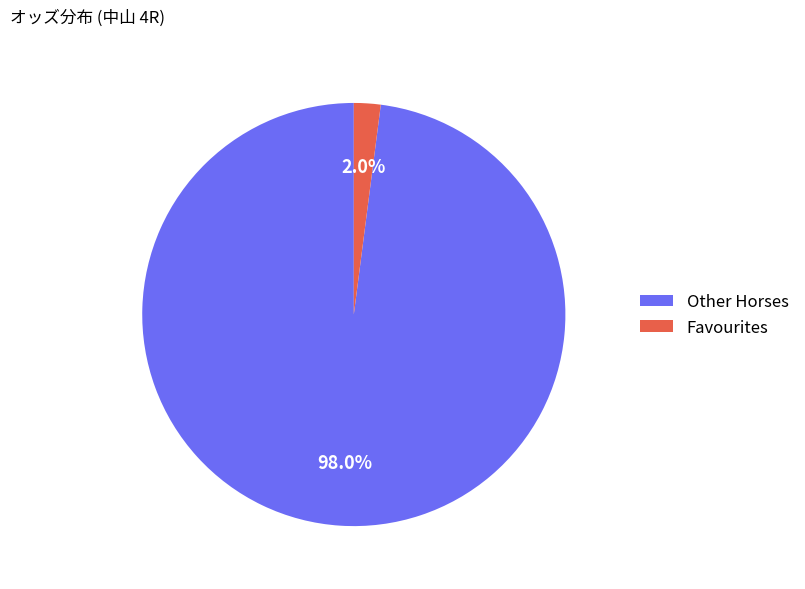

What percentage do Other Horses and Favourites together represent?

100.0%